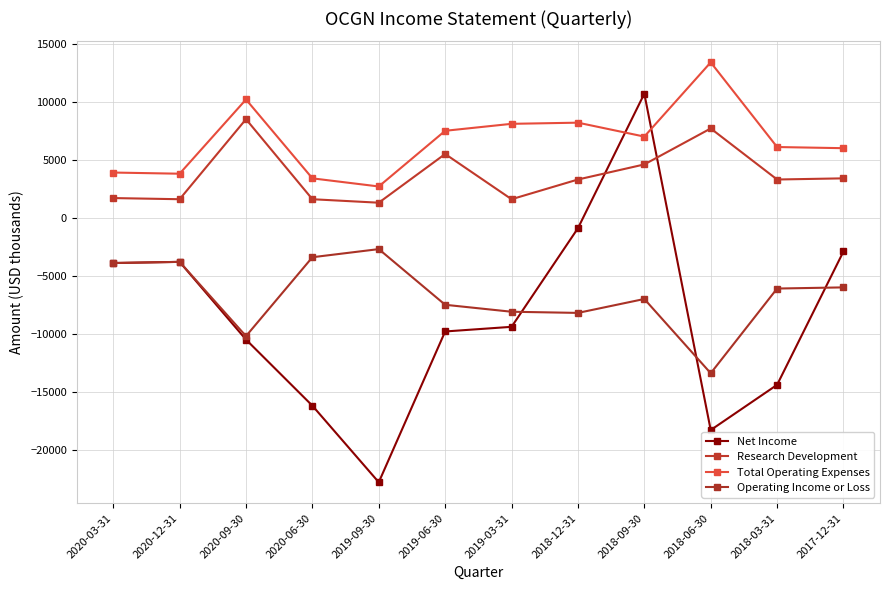

What is the smallest value displayed?

-22800